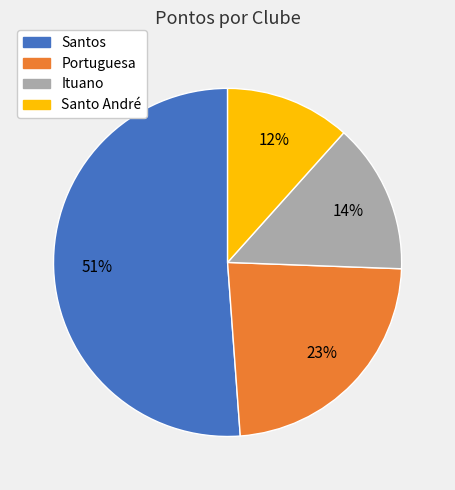

Count the number of slices in the pie.

4